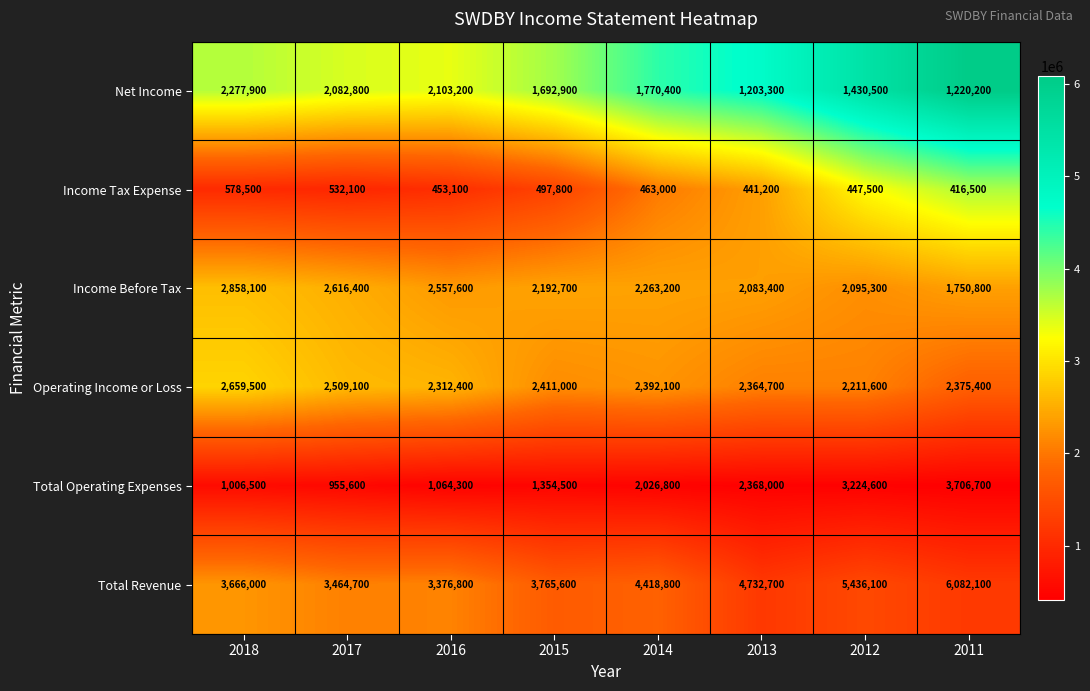

The Total Operating Expenses series shows 617957 at 2013. True or false?

False